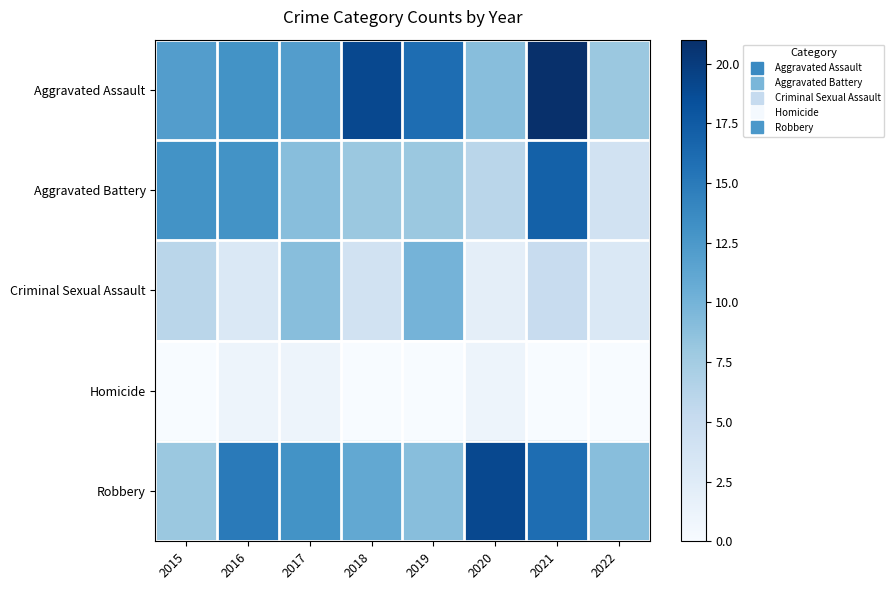

Reading left to right, transcribe all the data shown in this chart.

Aggravated Assault: 2015=12	2016=13	2017=12	2018=19	2019=16	2020=9	2021=21	2022=8
Aggravated Battery: 2015=13	2016=13	2017=9	2018=8	2019=8	2020=6	2021=17	2022=4
Criminal Sexual Assault: 2015=6	2016=3	2017=9	2018=4	2019=10	2020=2	2021=5	2022=3
Homicide: 2015=0	2016=1	2017=1	2018=0	2019=0	2020=1	2021=0	2022=0
Robbery: 2015=8	2016=15	2017=13	2018=11	2019=9	2020=19	2021=16	2022=9